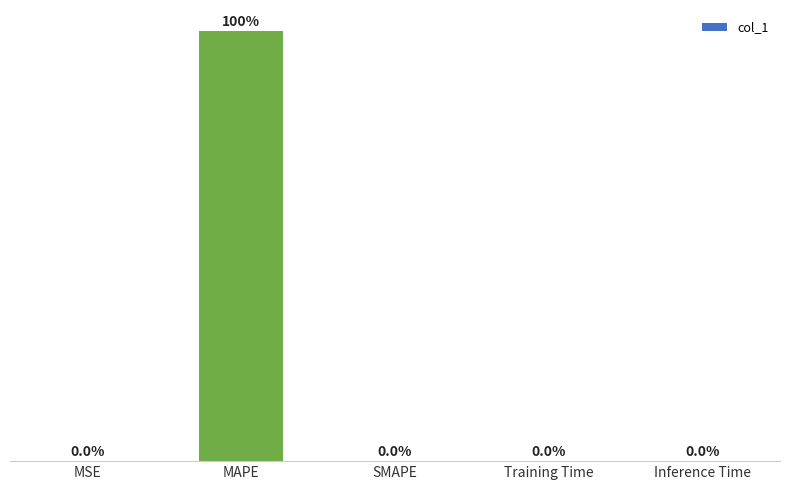

Which label corresponds to the largest value in the chart?

MAPE